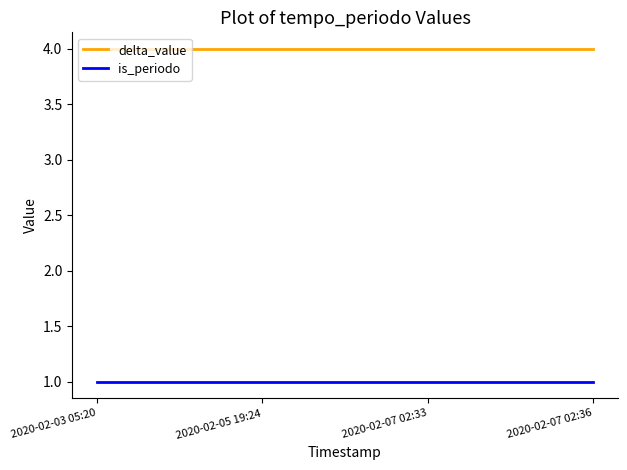

What is the approximate value of is_periodo at 2020-02-07 02:33?

1